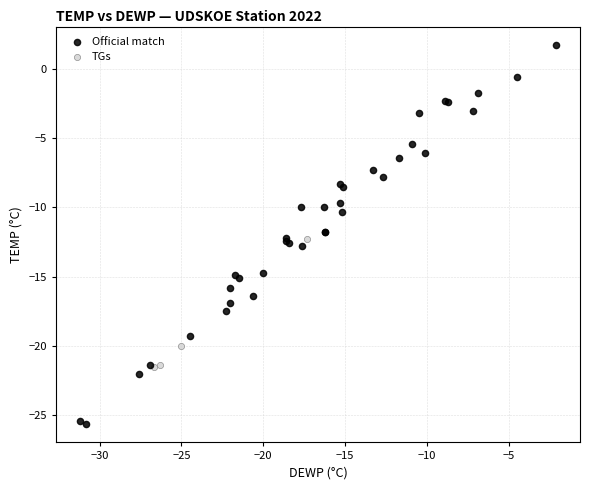

Which series has the widest spread of Y values?

Official match